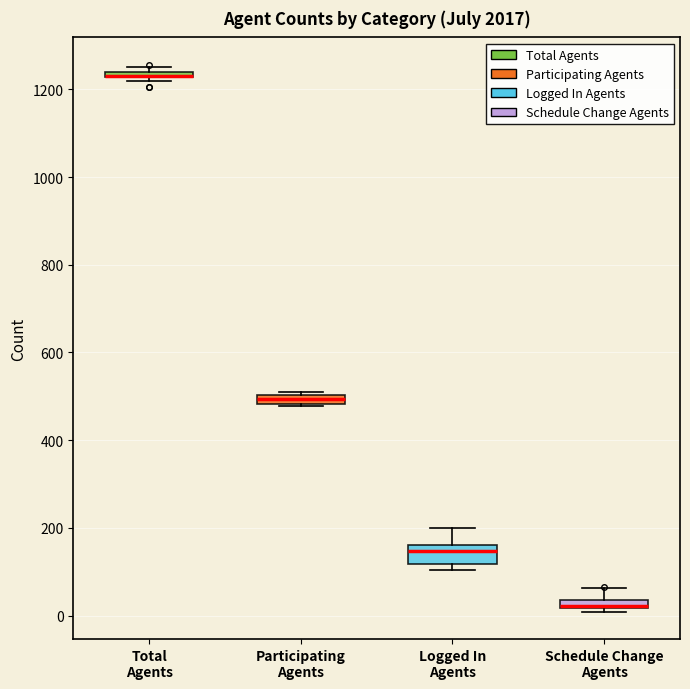

Comparing the boxes themselves (not the whiskers), which one is the tallest?

Logged In Agents